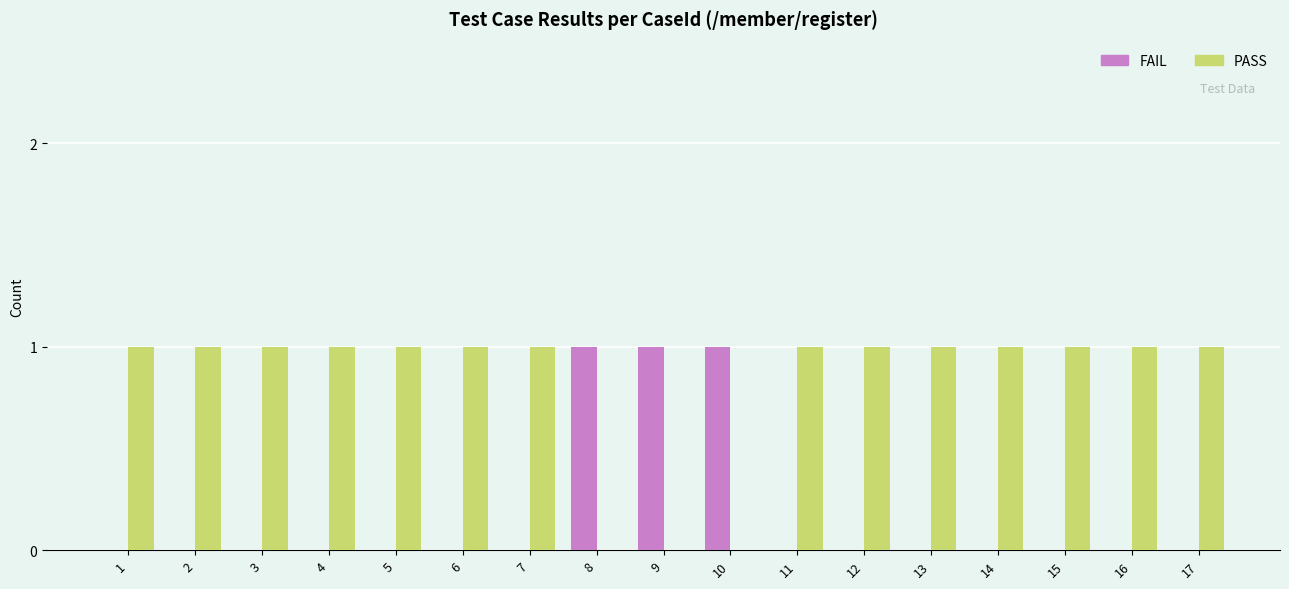

What are all the series names shown in the legend?

FAIL, PASS